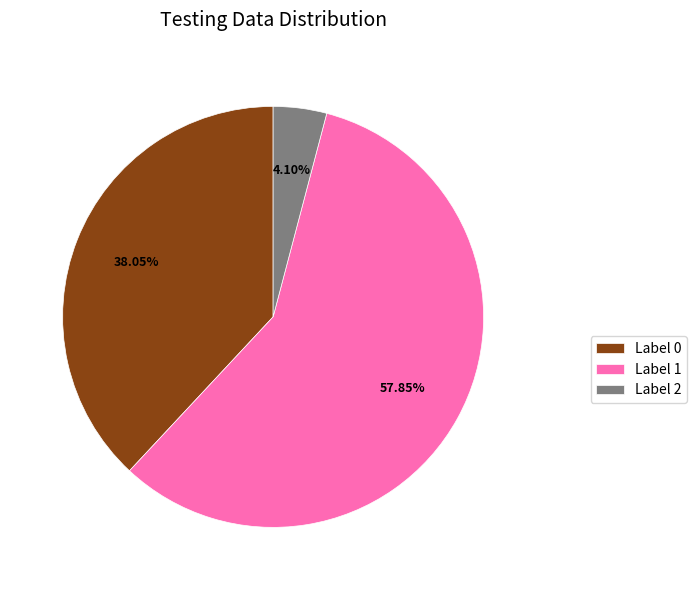

Is the sum of Label 0 and Label 2 greater than half?

No